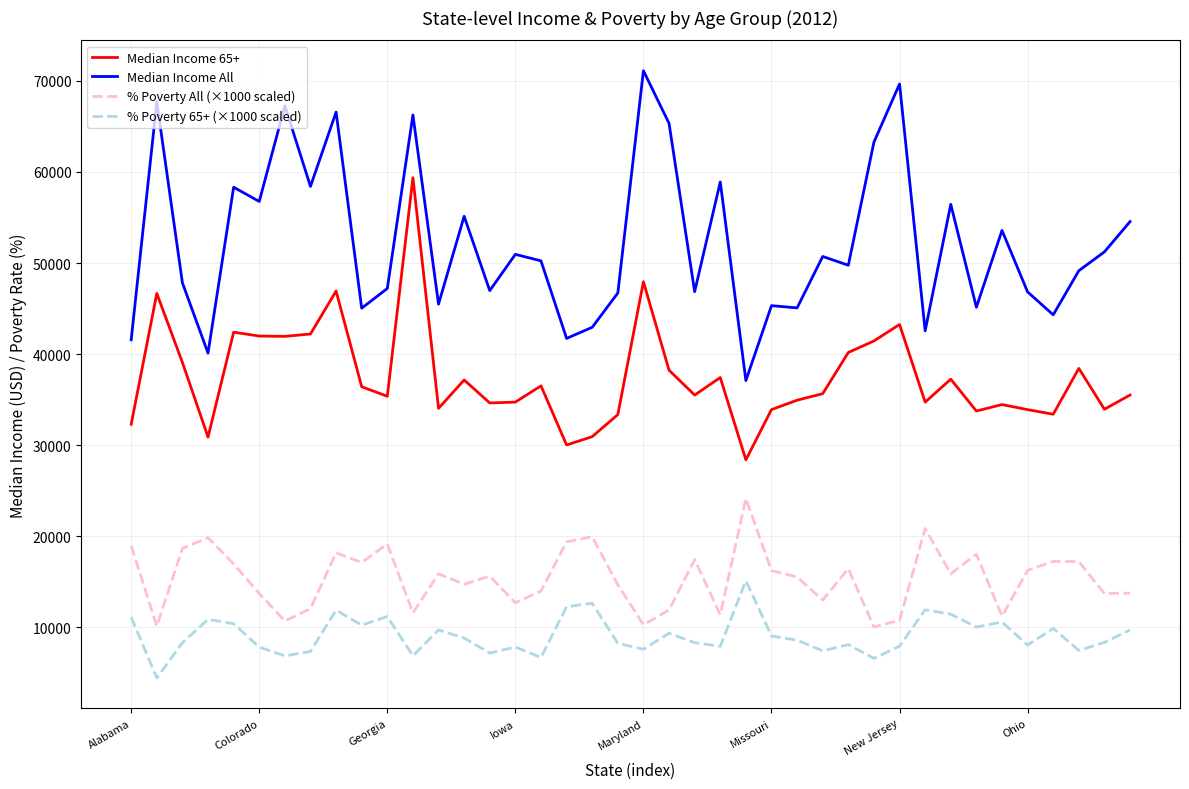

Which series has the widest spread of values?

Median Income All